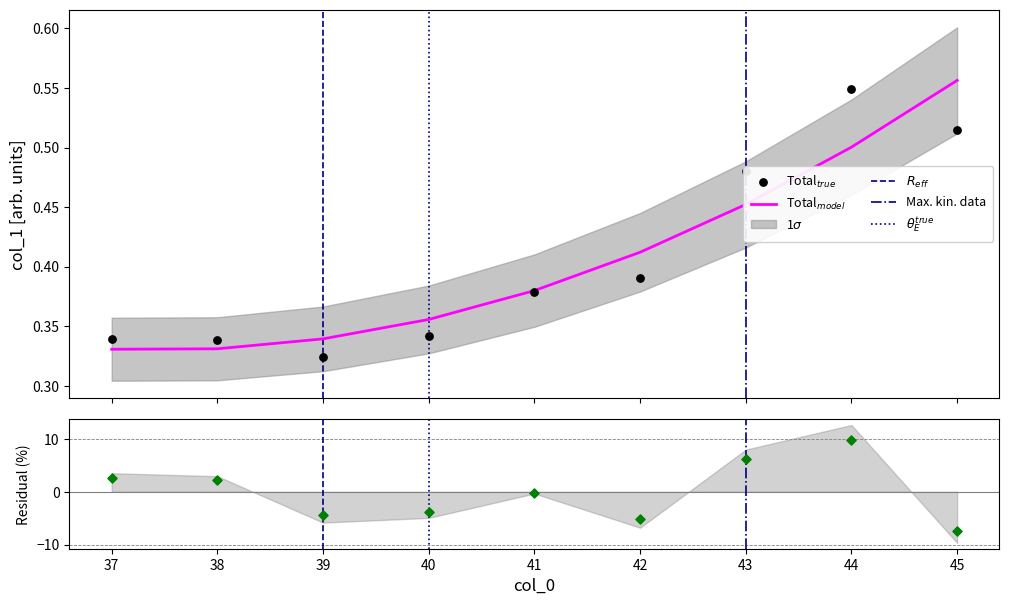

Between 42 and 44, which is larger?

44